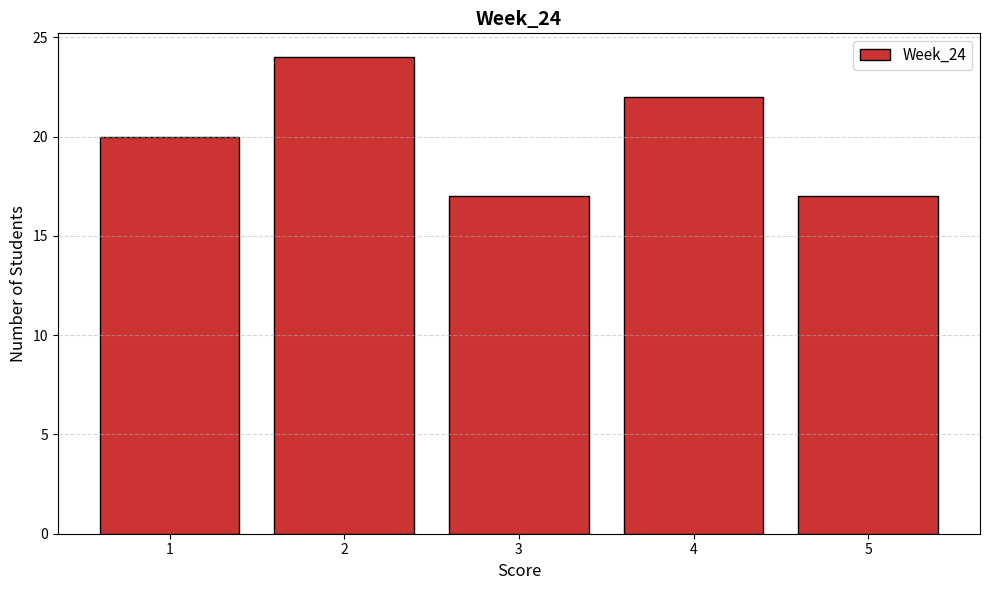

Reading left to right, transcribe this chart: for each bar, give the range it covers on the x-axis and its height. The values are not printed on the chart, so give them approximately, as read against the axis.

0.5 to 1.5: 20
1.5 to 2.5: 24
2.5 to 3.5: 17
3.5 to 4.5: 22
4.5 to 5.5: 17